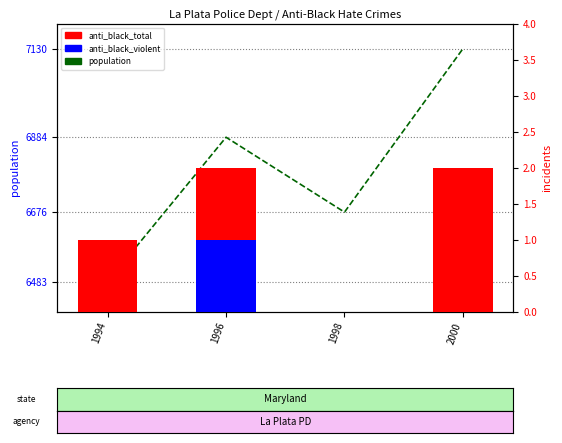

Is the value of population at 1996 greater than the value of anti_black_violent at 1998?

Yes